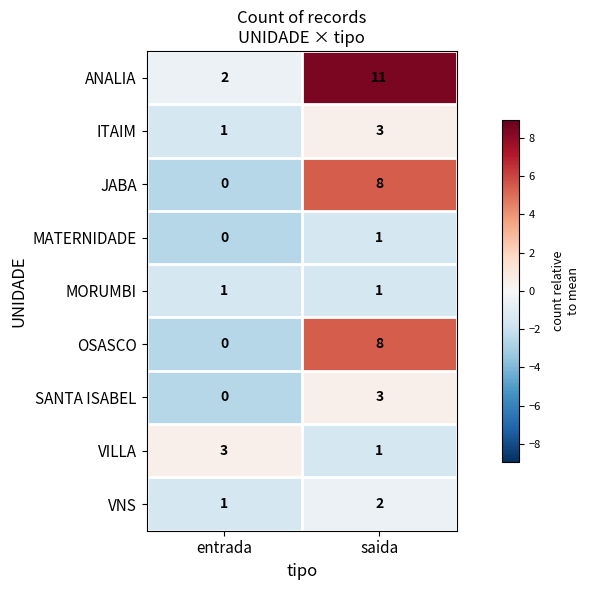

Count the number of categories in the chart.

2